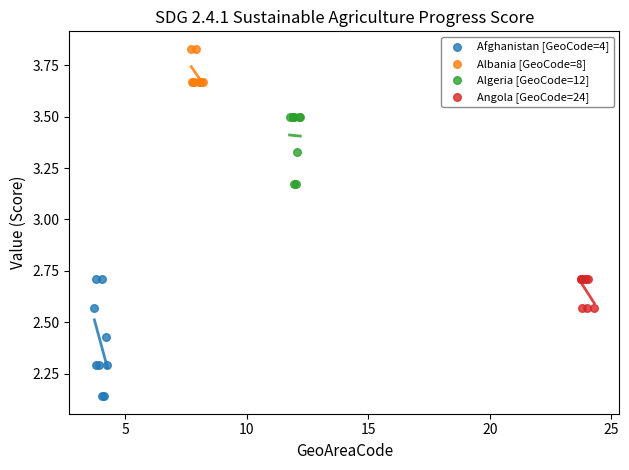

Which series reaches the maximum Y coordinate?

Albania [GeoCode=8]